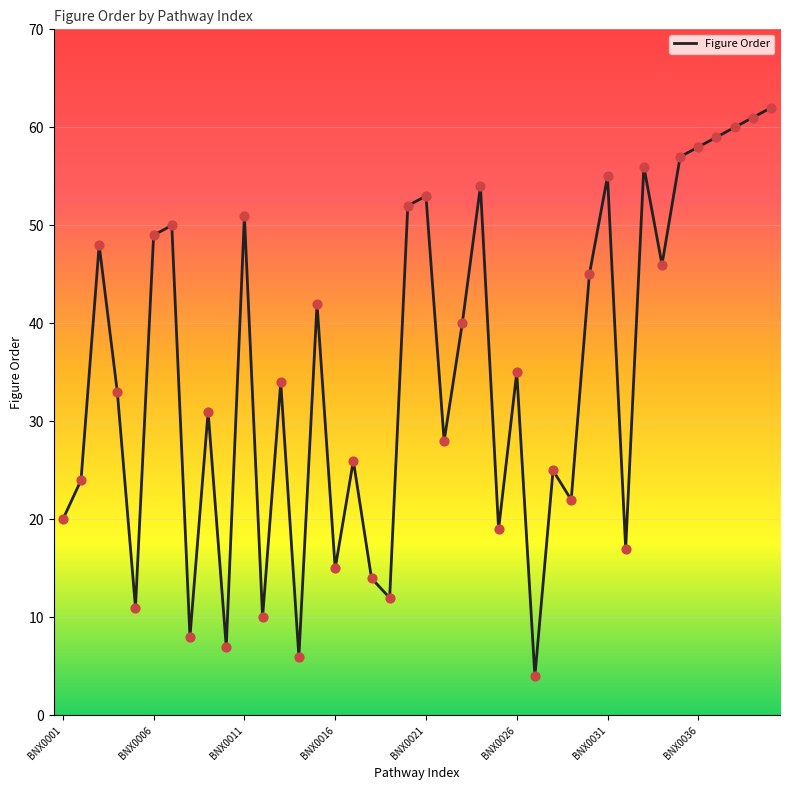

What is the minimum value shown in the chart?

4